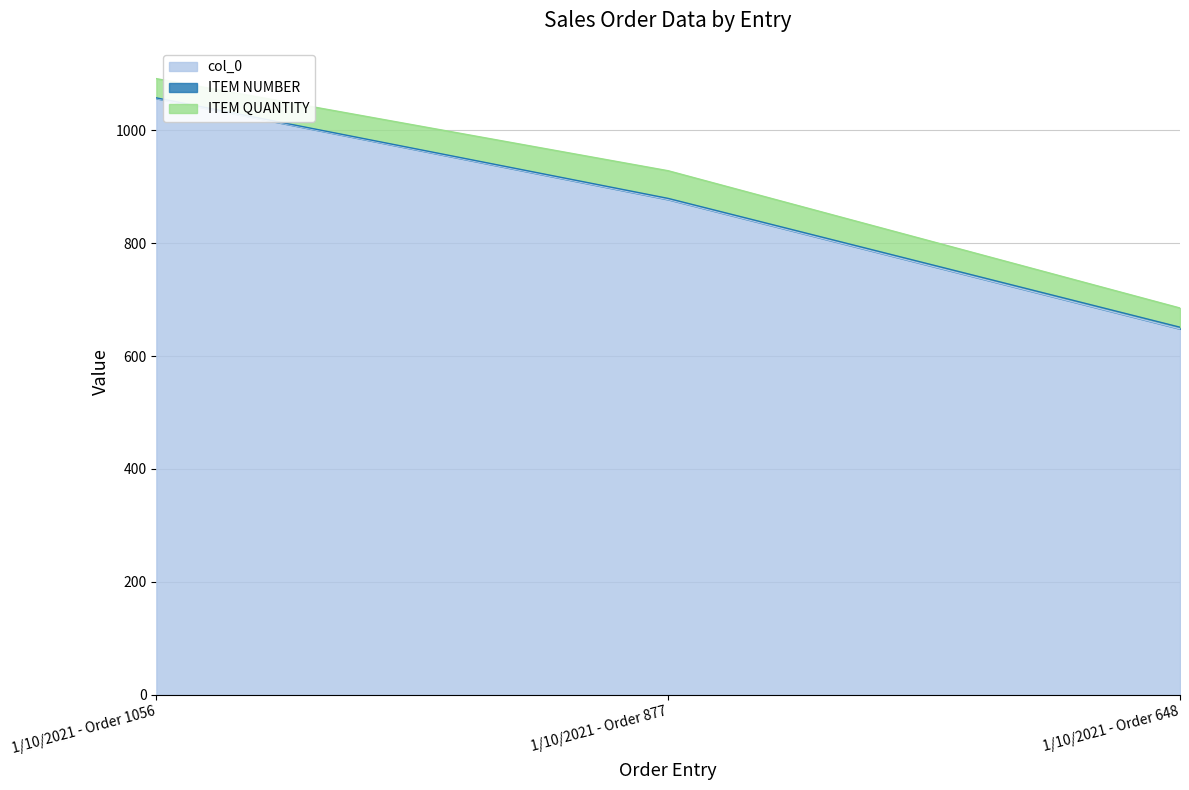

Rank the categories by col_0 value from lowest to highest.

1/10/2021 - Order 648, 1/10/2021 - Order 877, 1/10/2021 - Order 1056